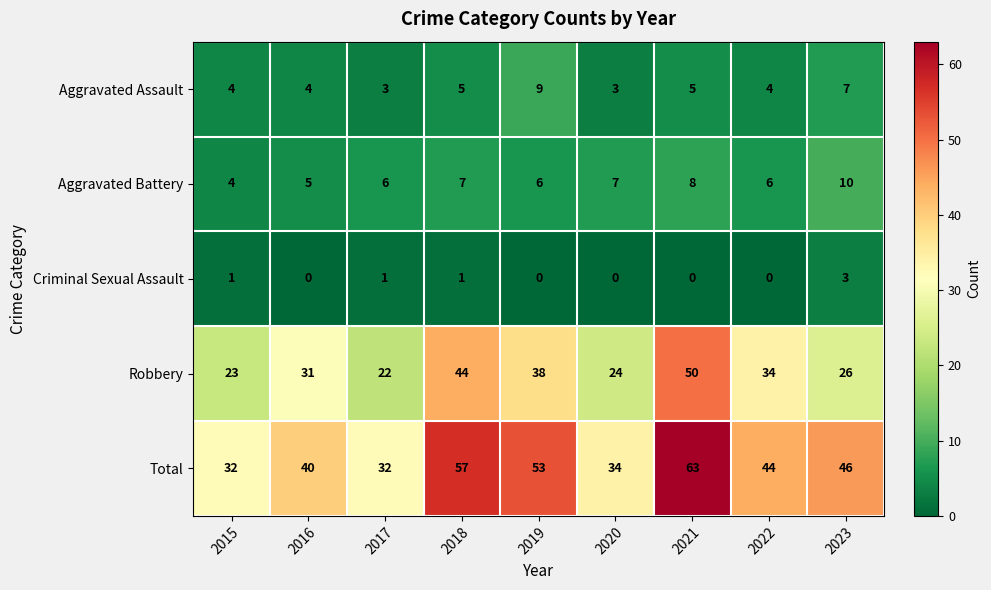

What is the spread (max minus min) of values at 2020?

34